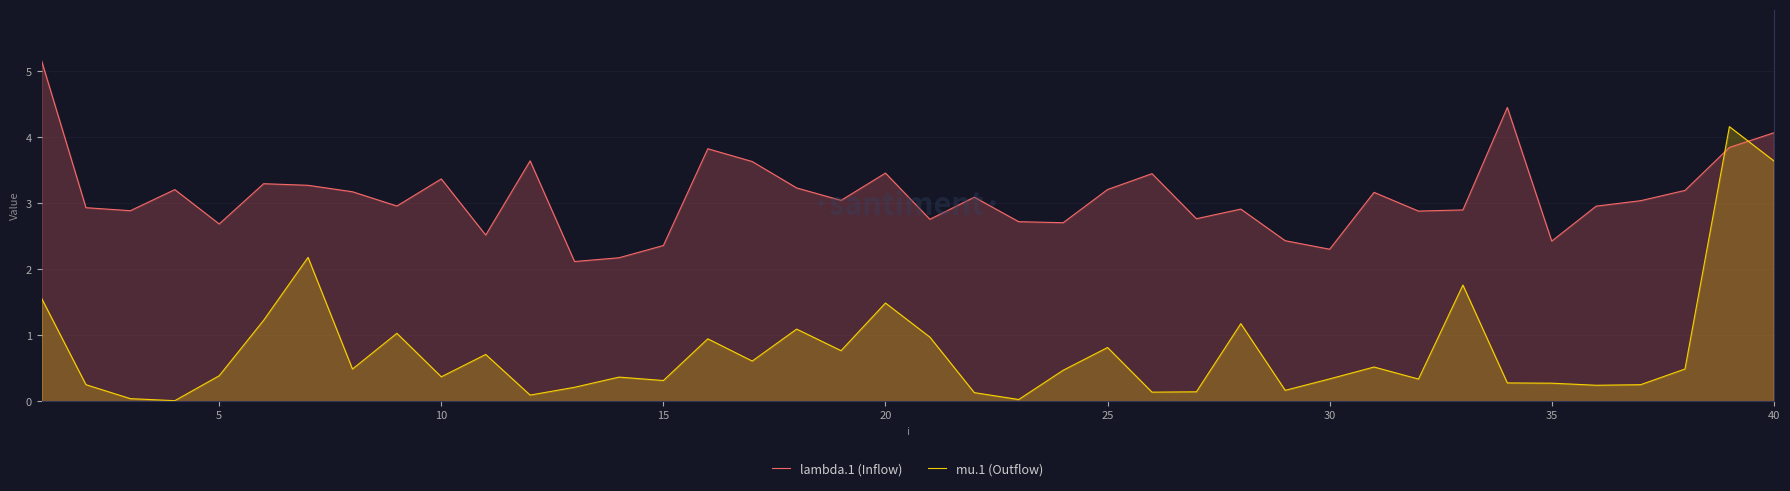

What is the difference between the maximum and minimum values in the lambda.1 (Inflow) series?

3.0